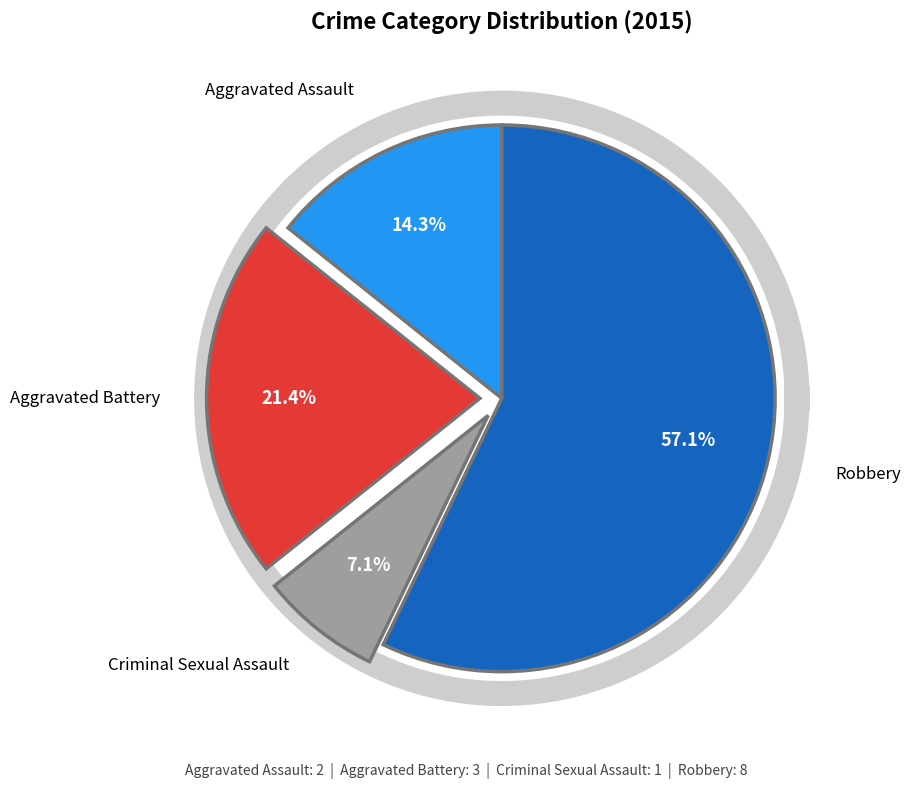

Which category accounts for the majority?

Robbery